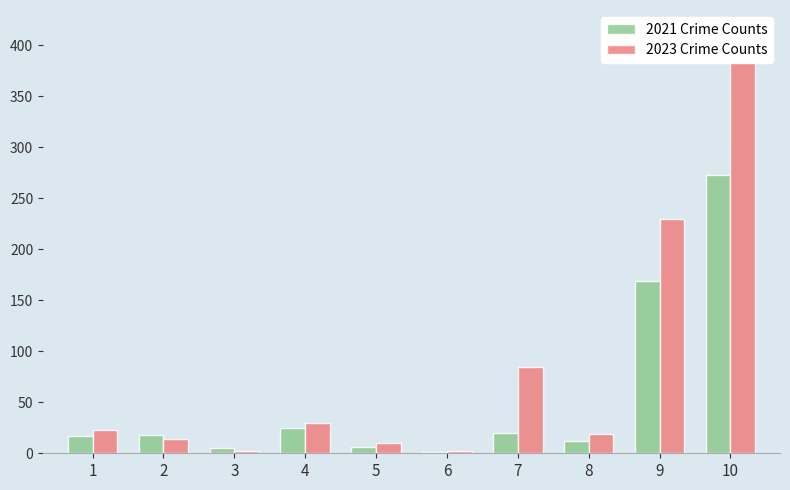

Reading left to right, list all the values displayed in this chart.

2021 Crime Counts: 17	18	5	25	6	1	20	12	169	273
2023 Crime Counts: 23	14	2	30	10	2	85	19	230	414